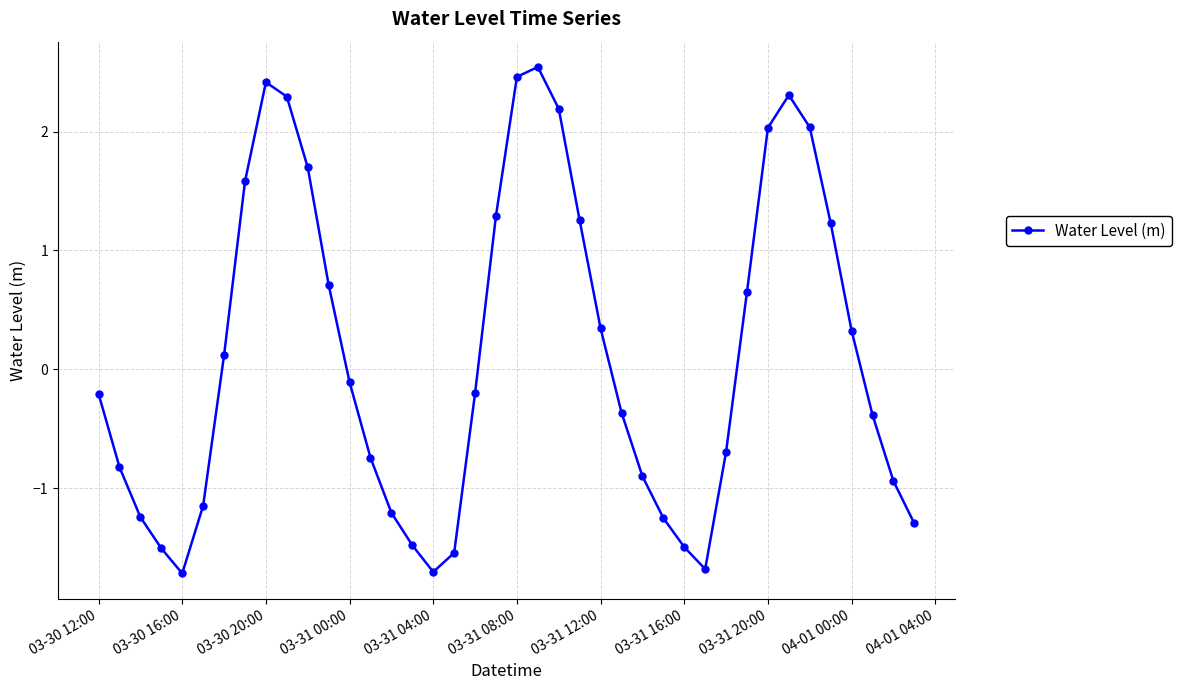

What is the sum of all values?

4.9